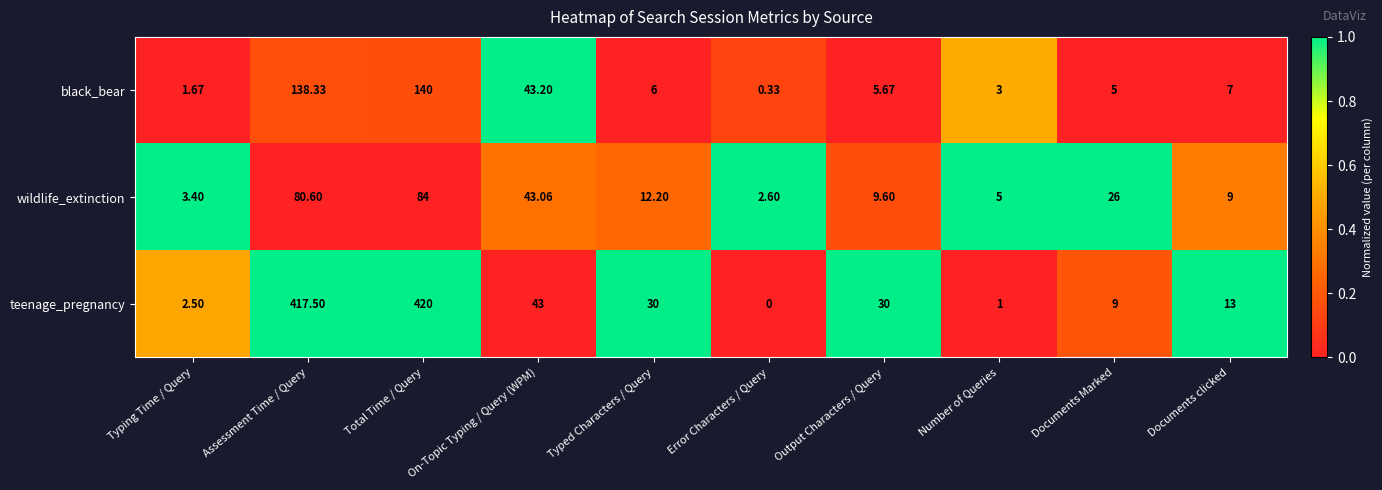

At which label is teenage_pregnancy closest to 210?

On-Topic Typing / Query (WPM)